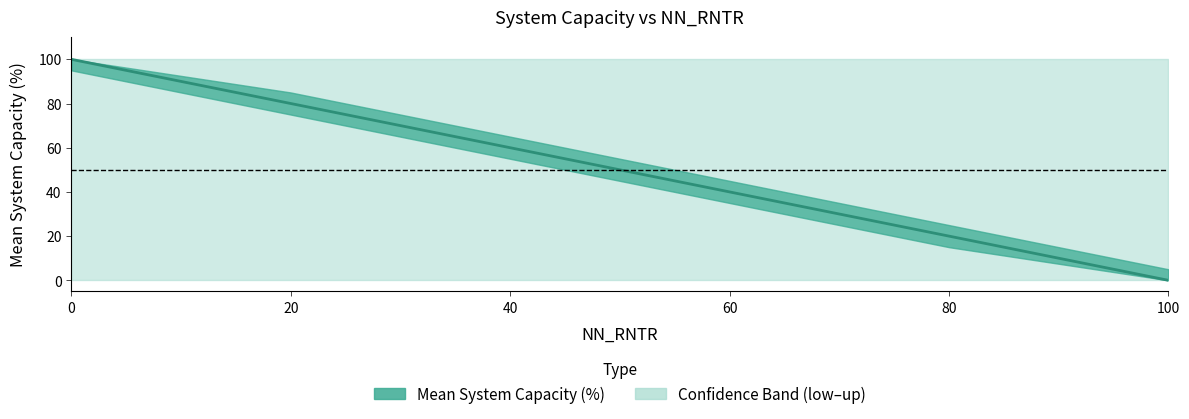

The value of low.limit at 0 is 0. True or false?

True